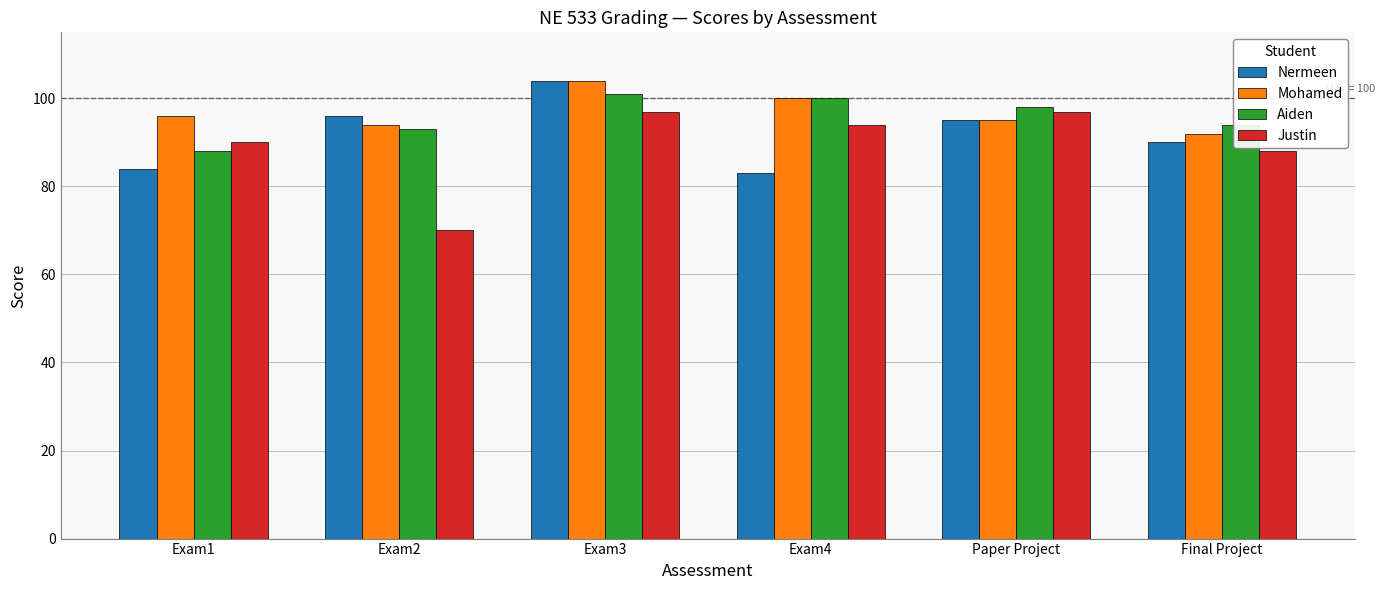

What is the highest value of the Nermeen series?

104